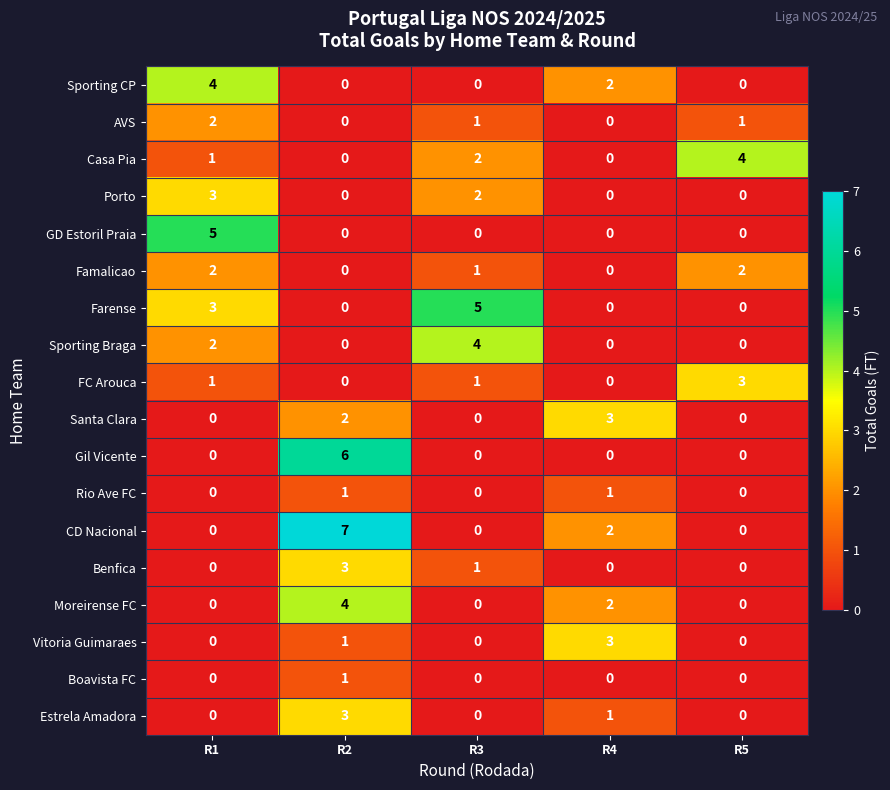

At how many categories does at least one series exceed 2?

5